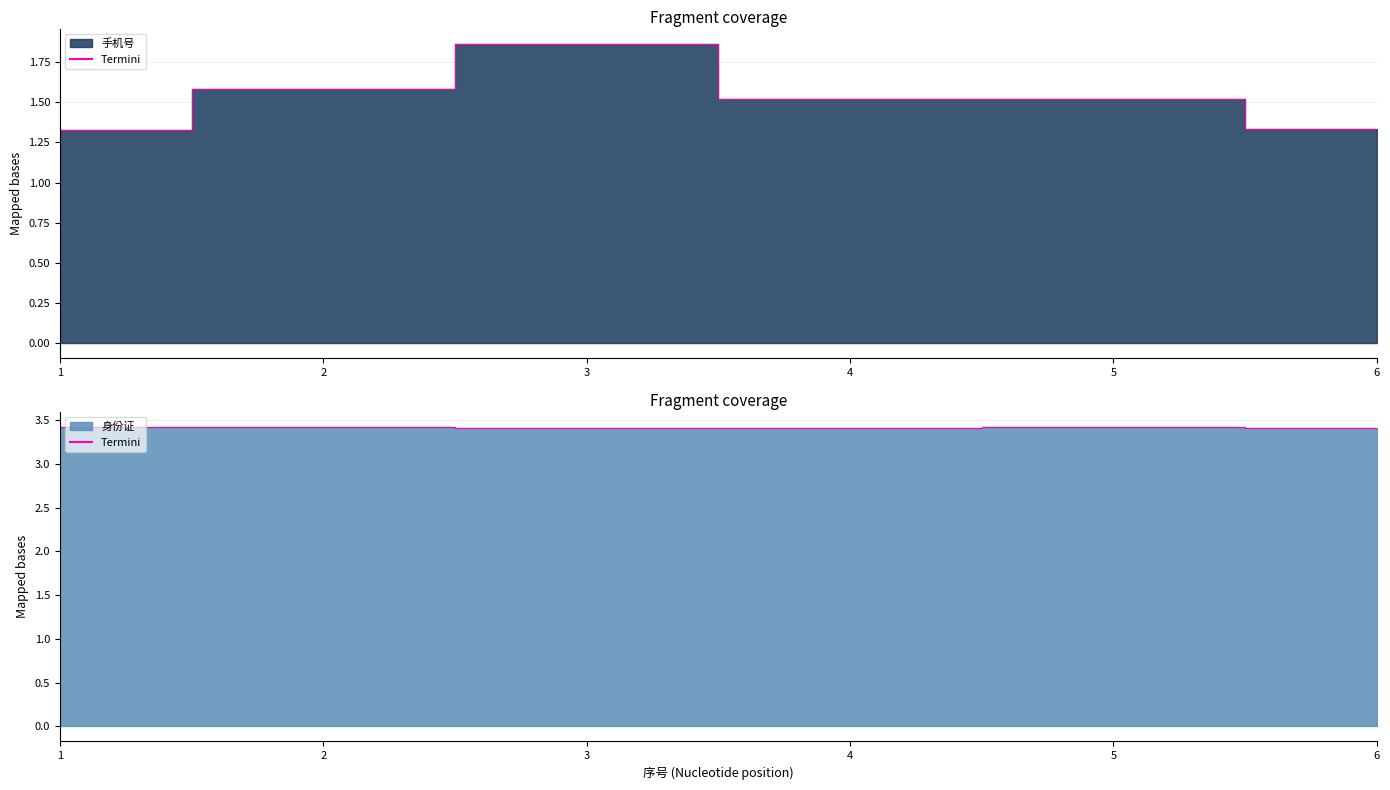

How many lines are shown in the chart?

2